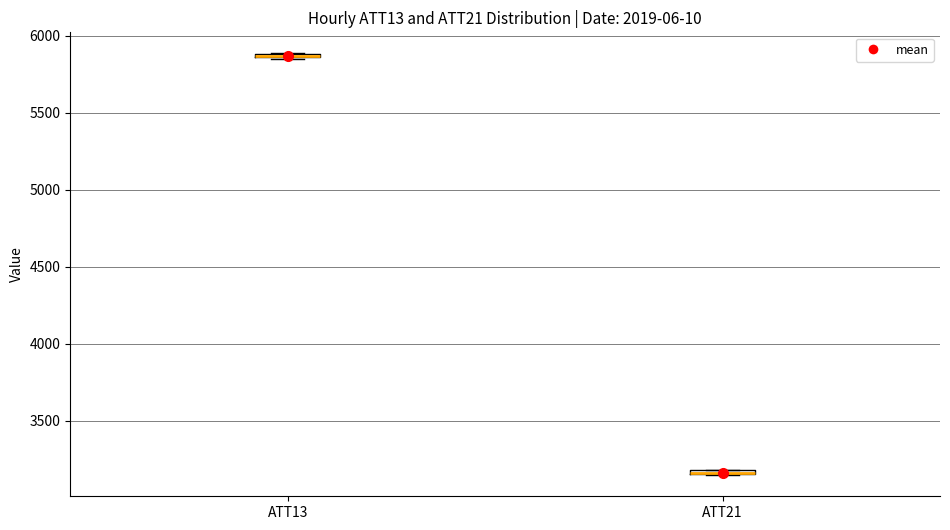

Where is the lower edge of the box for ATT13 on the y-axis? The values are not printed on the chart, so give them approximately, as read against the axis.

5850